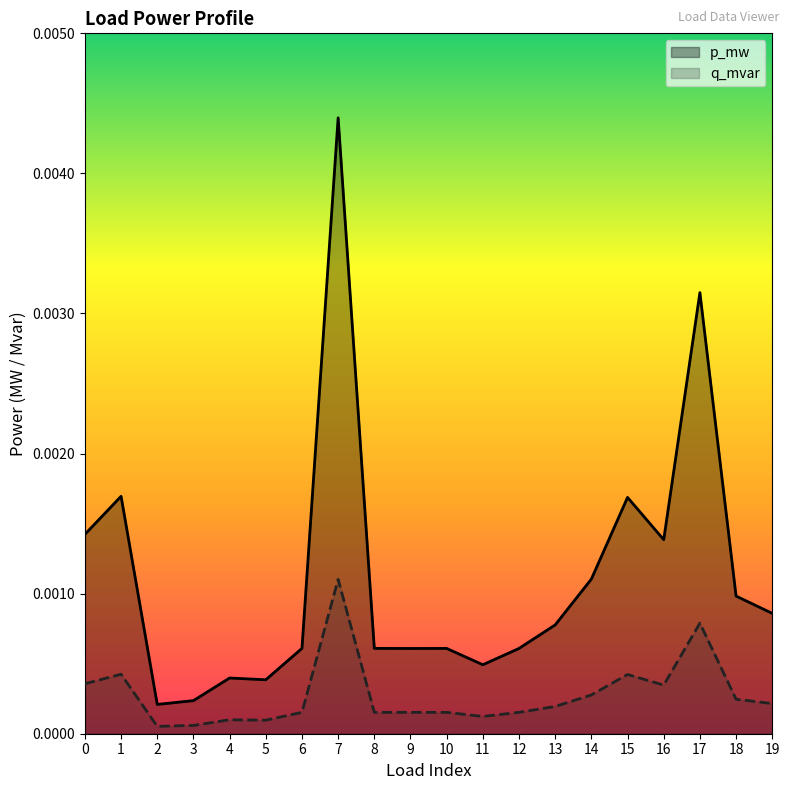

Which series has the widest spread of values?

p_mw